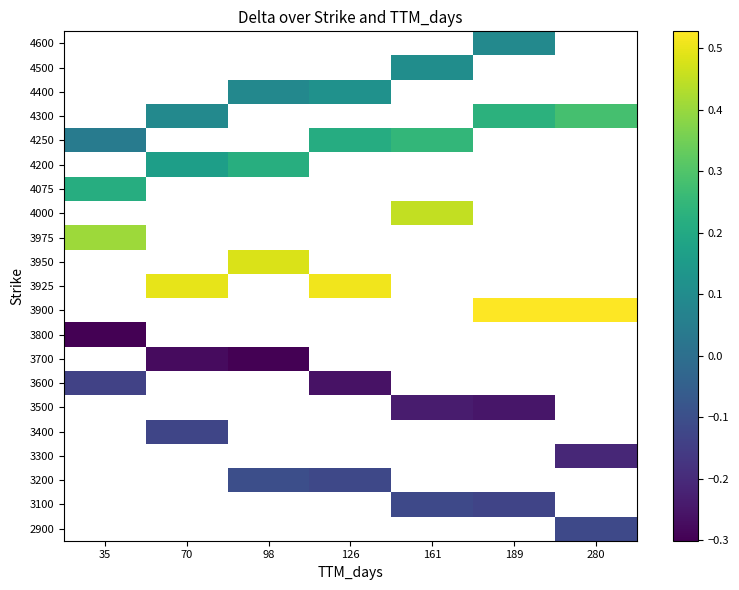

Which category has the highest value across all series?

189